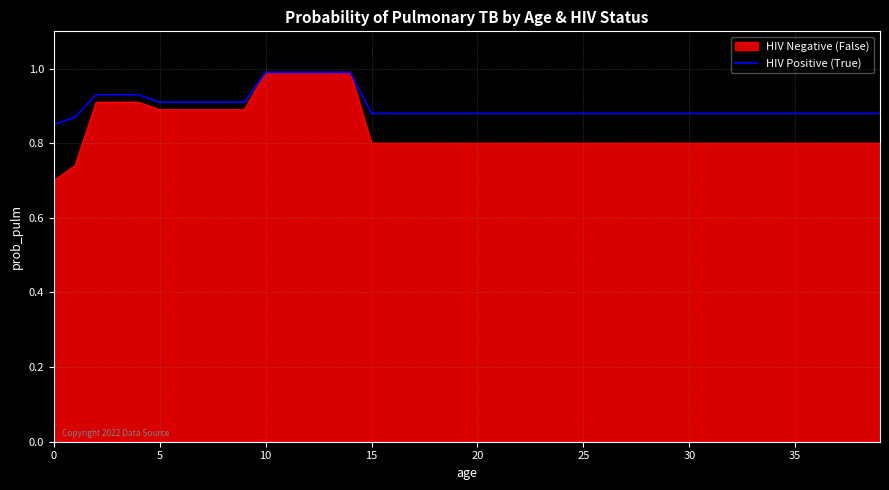

Which series has the widest spread of values?

HIV Negative (False)